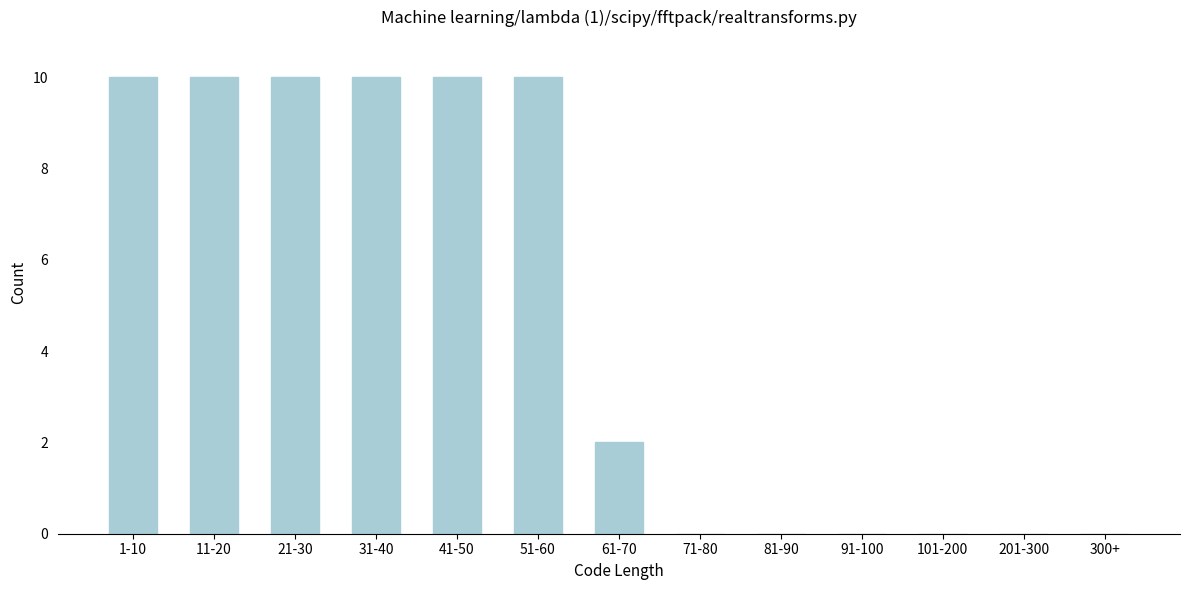

Reading left to right, what are all the values shown in this chart?

1-10=10	11-20=10	21-30=10	31-40=10	41-50=10	51-60=10	61-70=2	71-80=0	81-90=0	91-100=0	101-200=0	201-300=0	300+=0